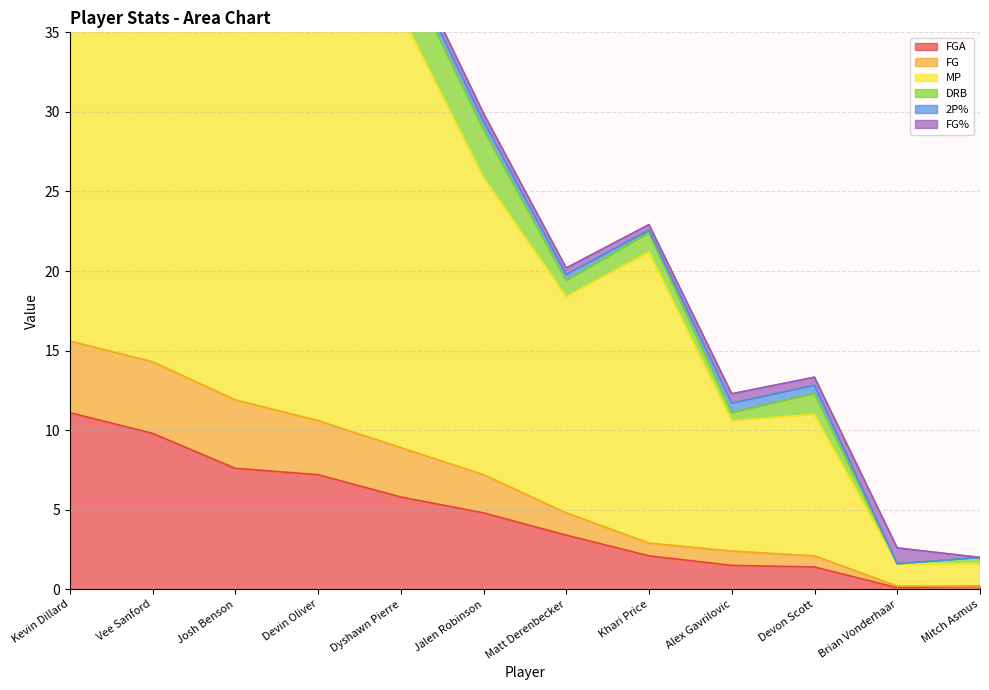

What is the label of the 6th point from the right?

Matt Derenbecker